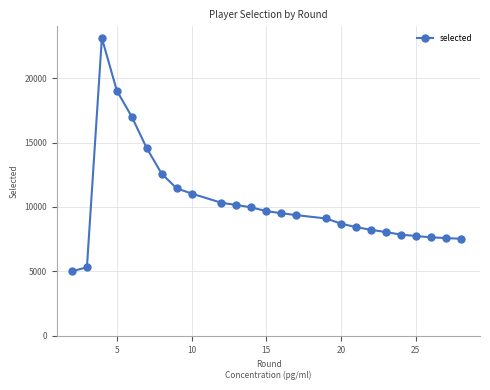

What is the maximum value shown in the chart?

23110